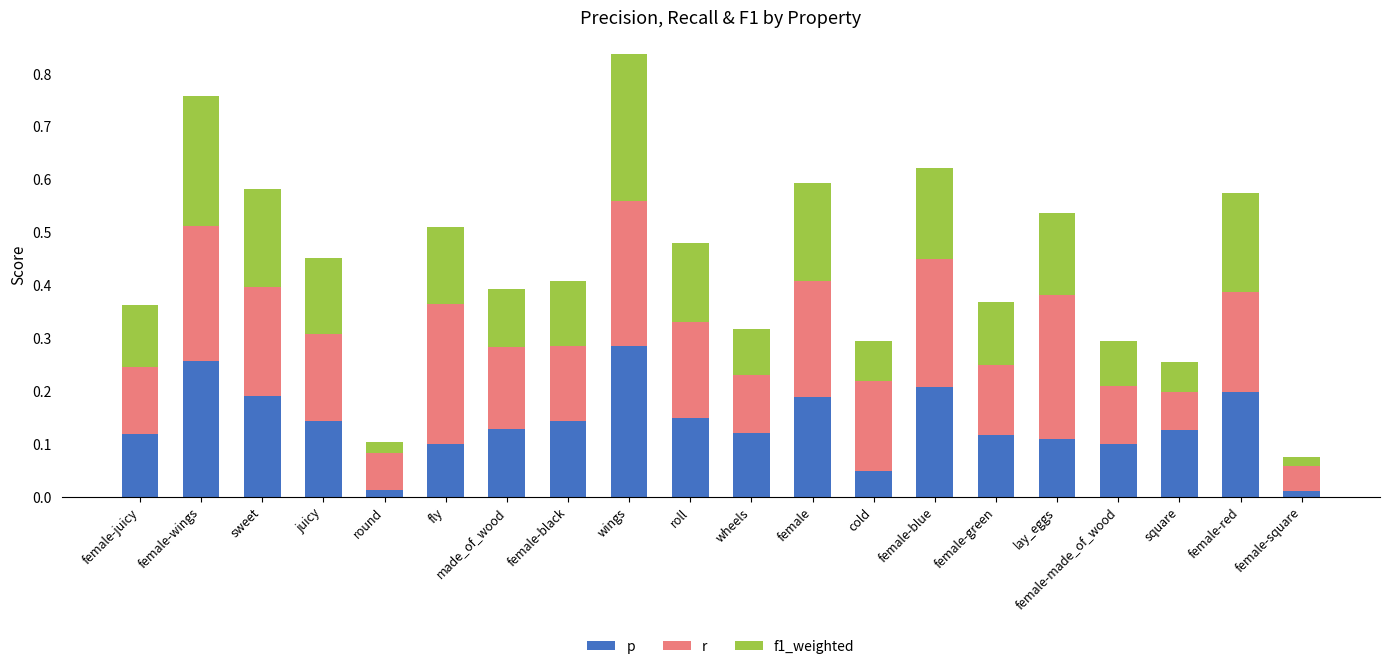

What is the sum of all p values?

2.8